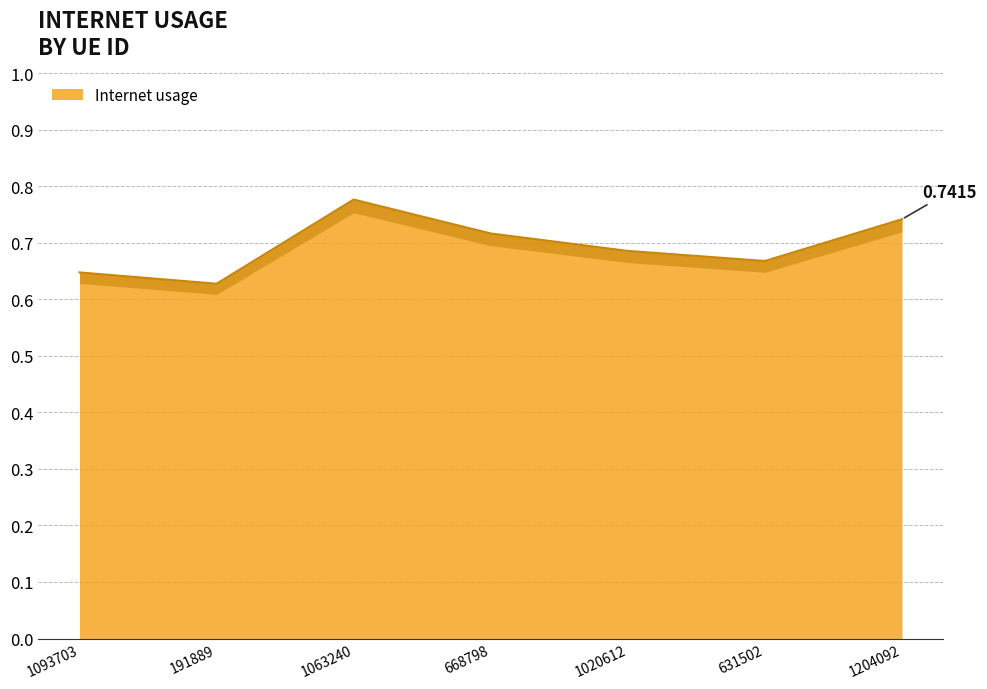

At which category does the data reach its first local peak?

1063240